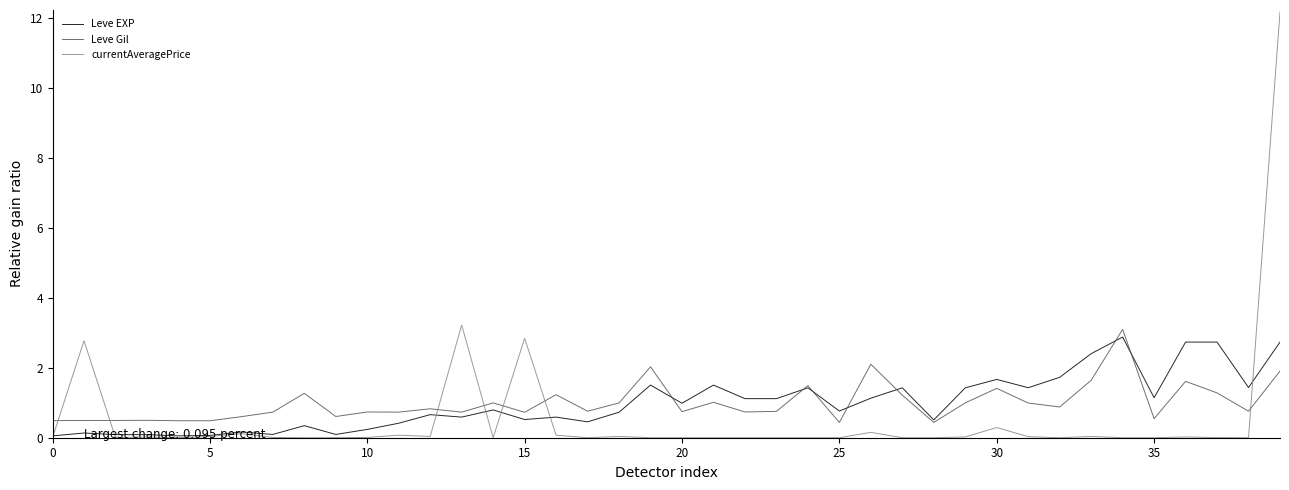

Which series has the widest spread of values?

currentAveragePrice